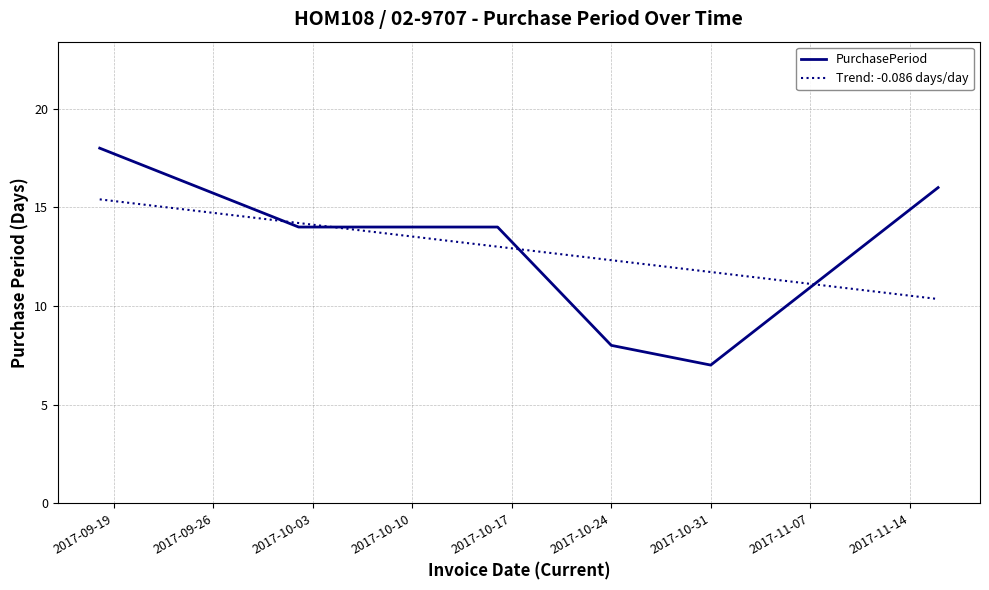

Is it true that PurchasePeriod equals 8 at 2017-10-24?

True